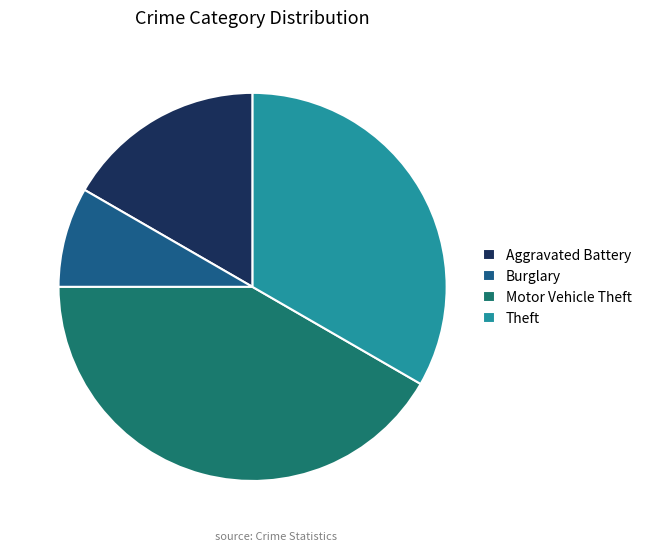

Which has a higher value, Motor Vehicle Theft or Theft?

Motor Vehicle Theft